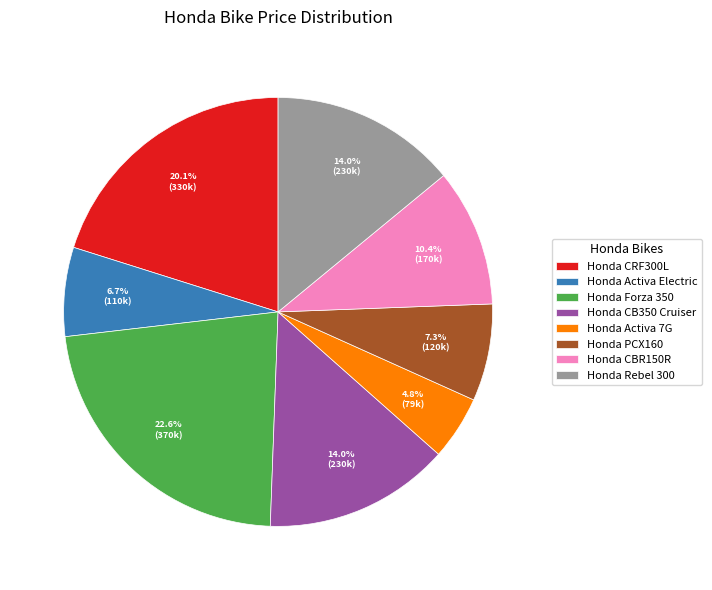

What percentage is the Honda CRF300L slice, to the nearest percent?

20%